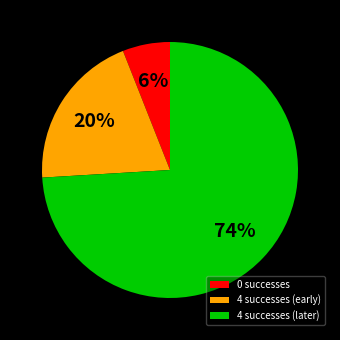

How many segments does this pie chart have?

3